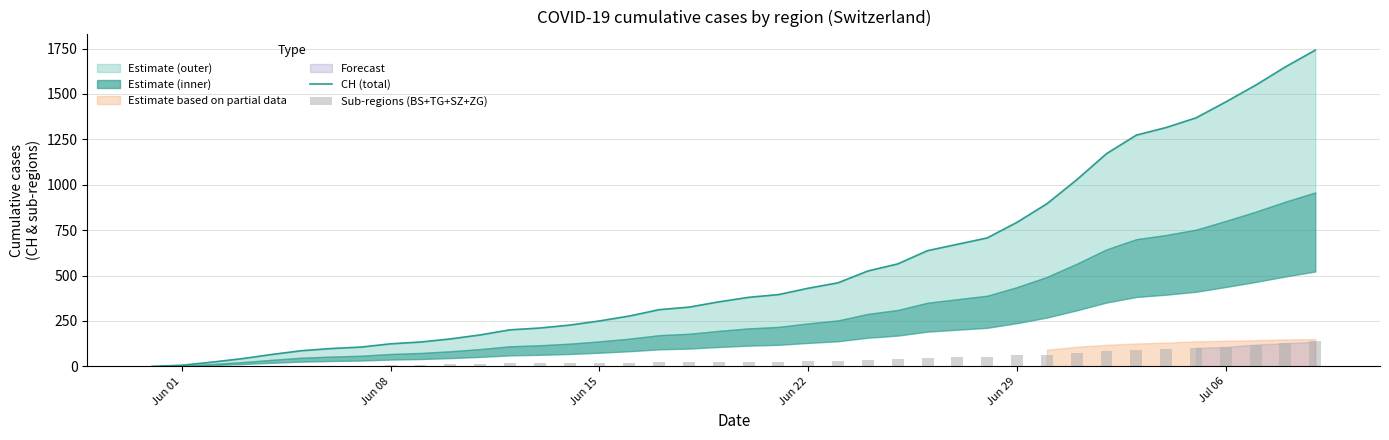

What is the difference between the second highest and minimum values in the Sub-regions (BS+TG+SZ+ZG) series?

127